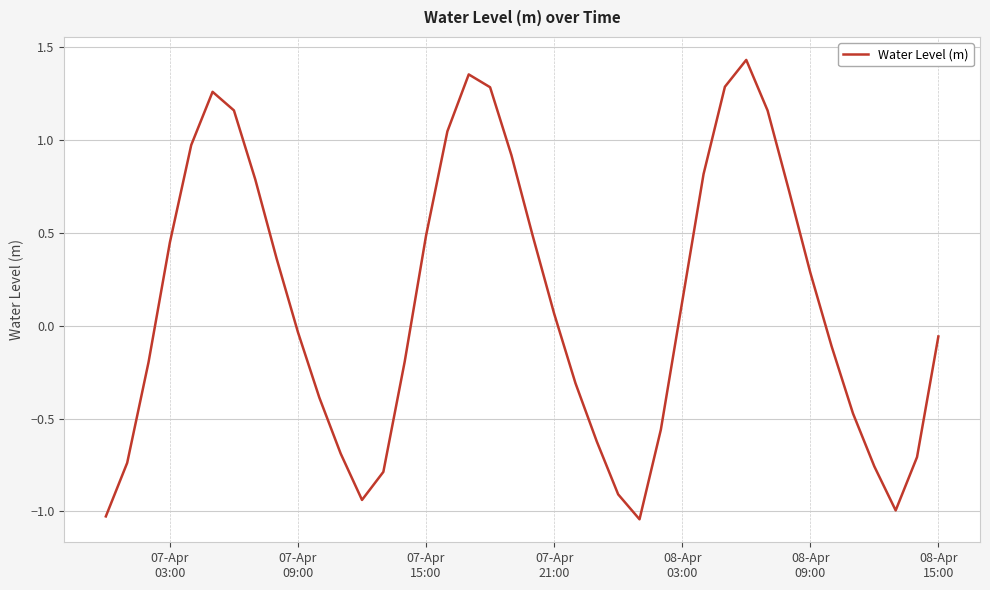

What is the difference between the maximum and minimum values?

2.5